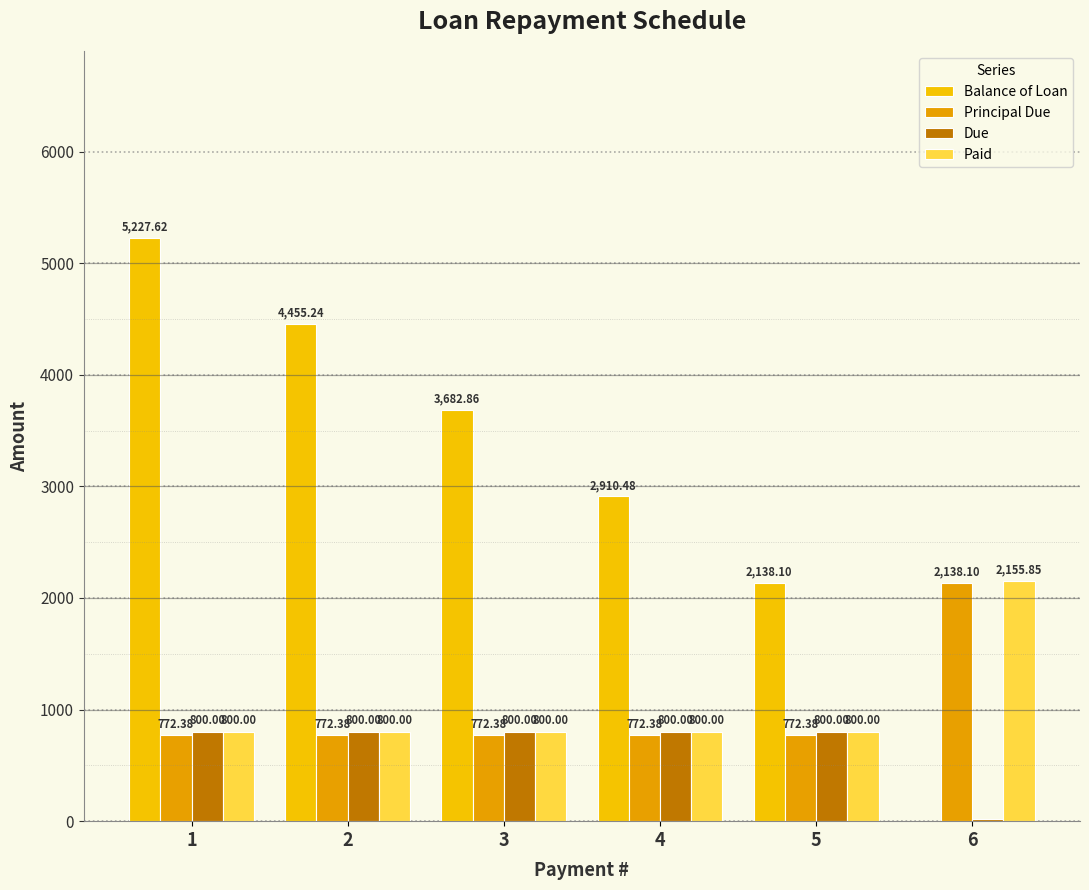

Between 4 and 6, which series saw the biggest shift?

Balance of Loan